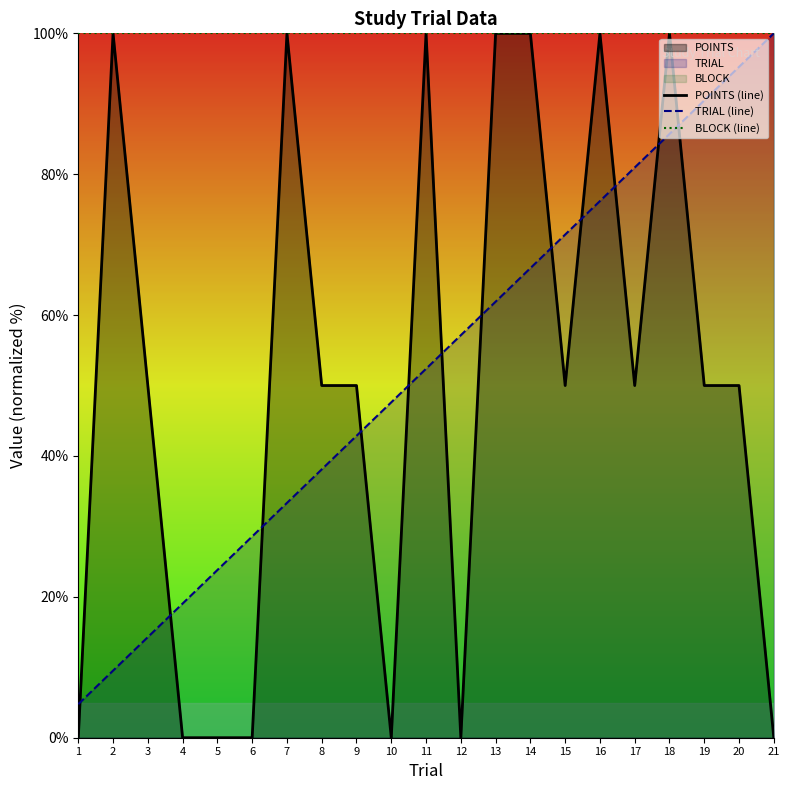

Which has a higher value, 1 or 3?

3